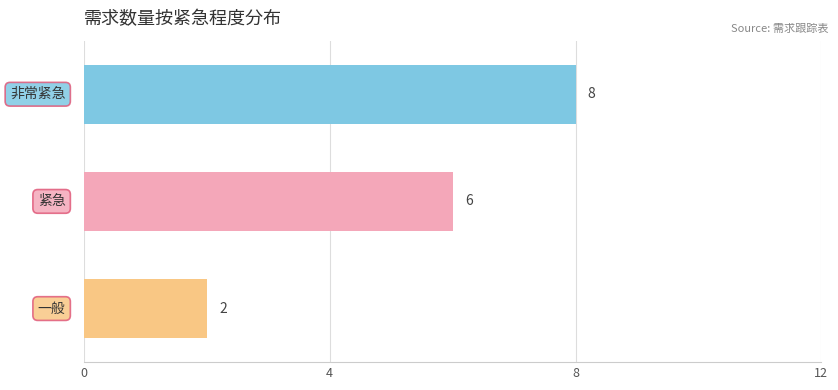

Count the values in the range 2 to 8.

3